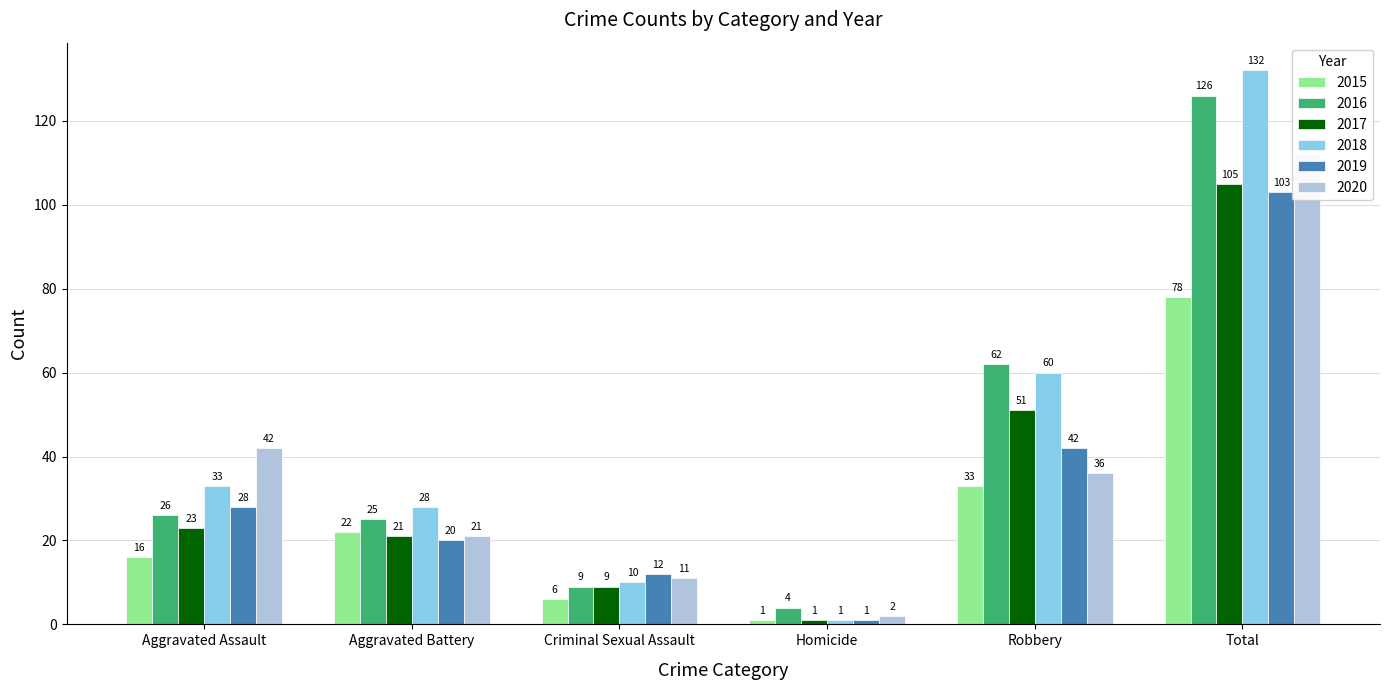

True or false: 2019 has a value of 12 at Criminal Sexual Assault.

True